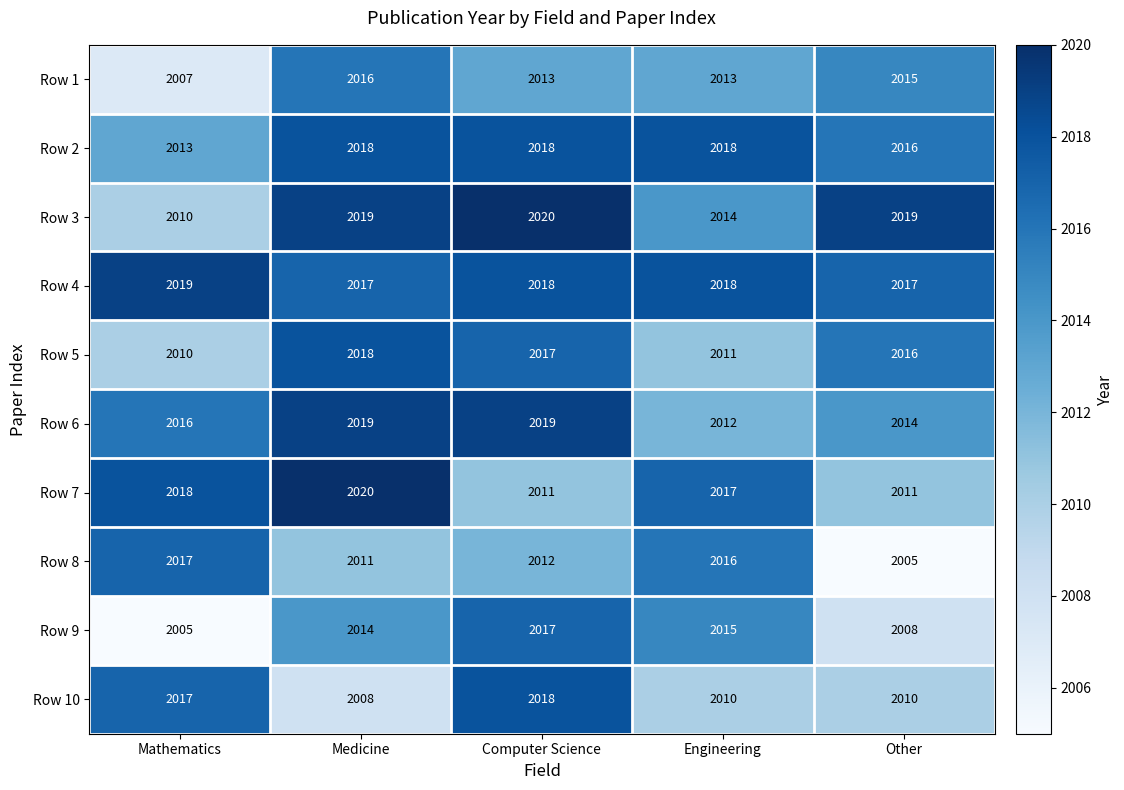

The Row 7 series shows 2020 at Medicine. True or false?

True